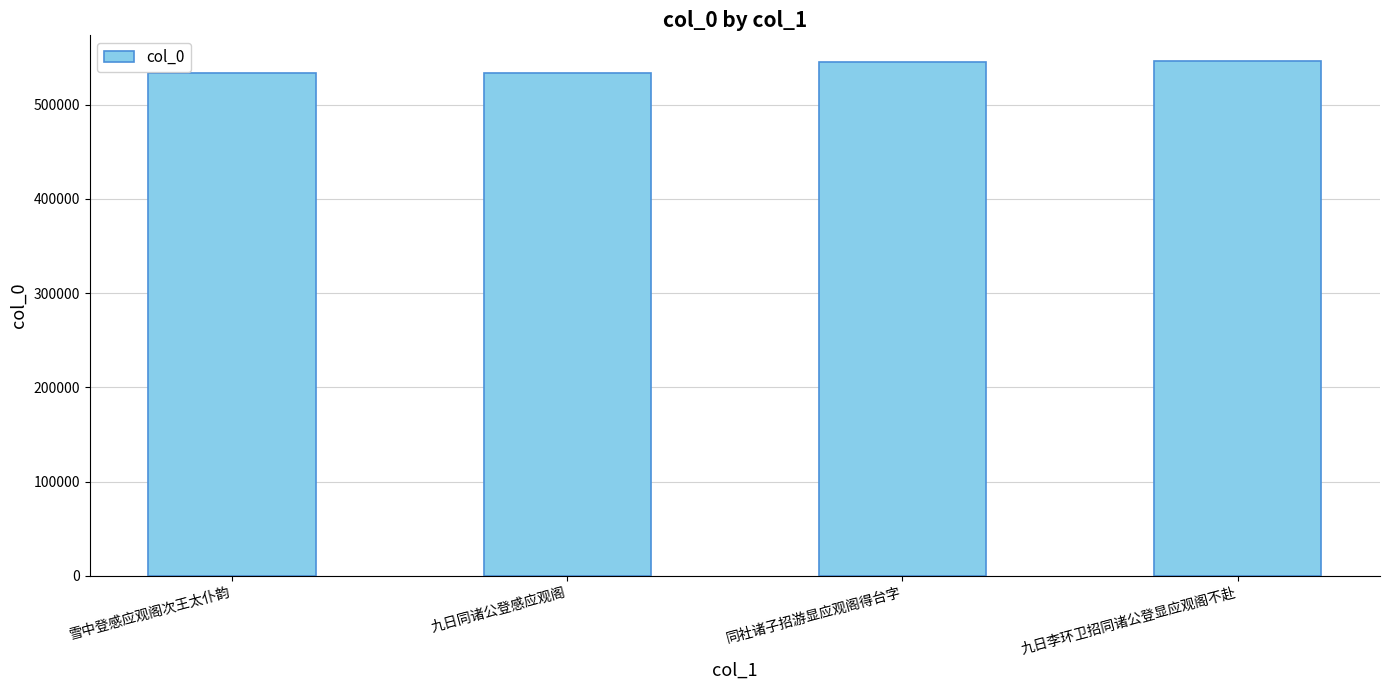

Does the chart contain any negative values?

No